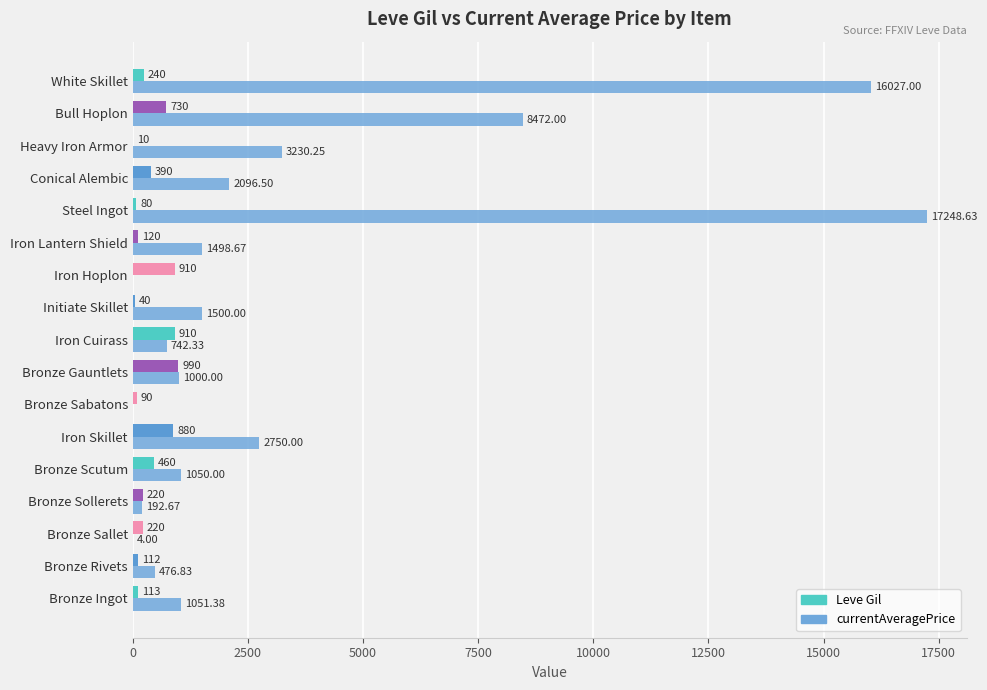

Which series changed the most between Bronze Gauntlets and Iron Cuirass?

currentAveragePrice